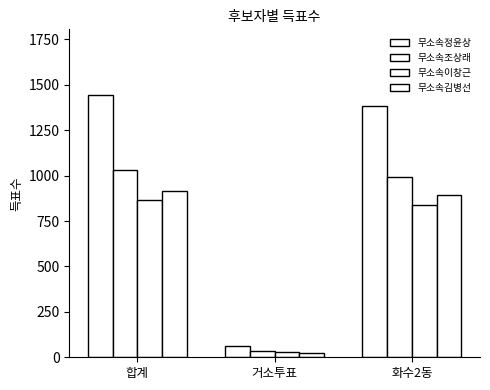

Reading left to right, extract all data points from this chart.

무소속정윤상: 1444	60	1384
무소속조상래: 1032	36	994
무소속이창근: 866	28	838
무소속김병선: 916	21	895